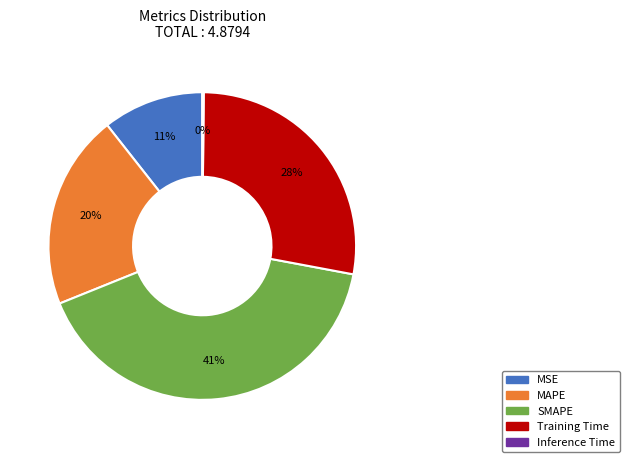

Approximately how many times larger is the value at MSE compared to Training Time?

0.4